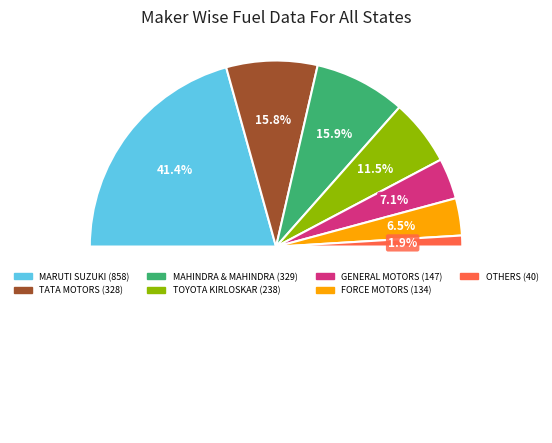

Does FORCE MOTORS LIMITED represent more than half of the total?

No